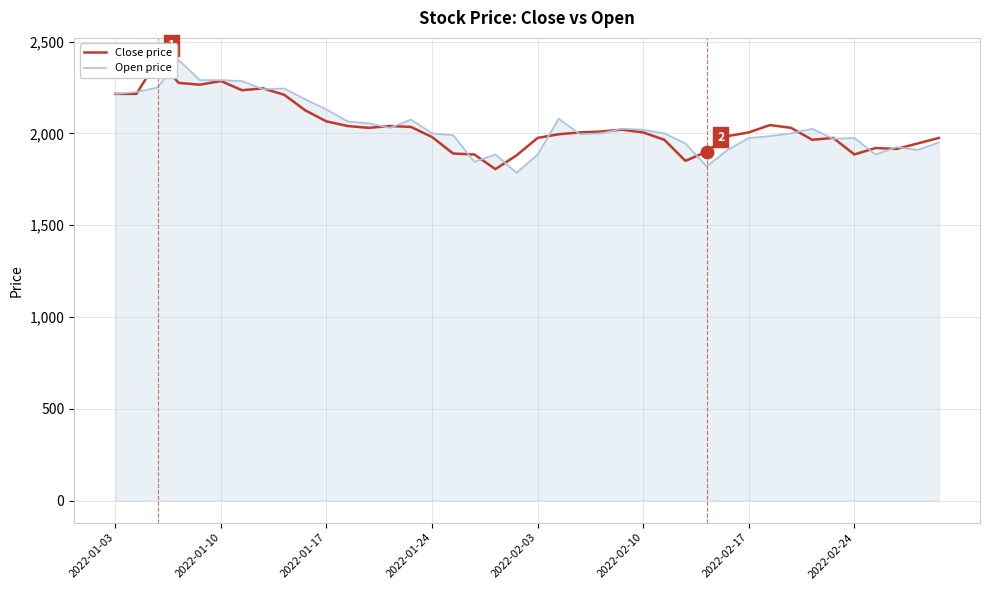

What value does the Open price series have at 2022-01-24, to the nearest 10?

2000